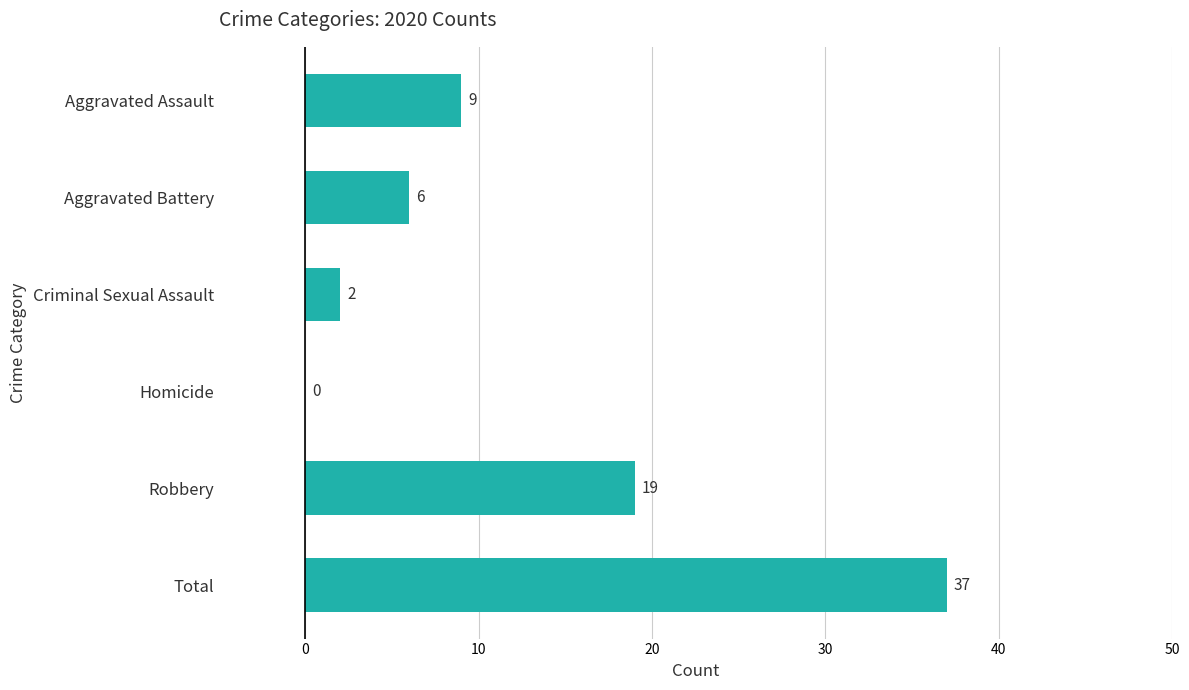

Reading bottom to top, list all the values displayed in this chart.

Total=37	Robbery=19	Homicide=0	Criminal Sexual Assault=2	Aggravated Battery=6	Aggravated Assault=9